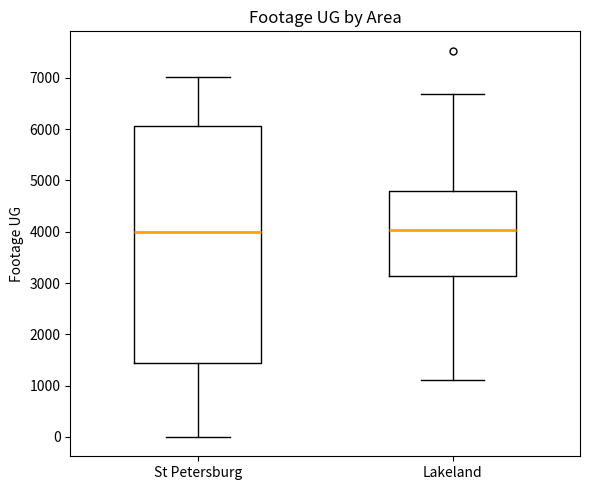

Reading left to right, transcribe this box plot: for each box, give where its median line is, the range the box spans, and where its two whiskers end, as read against the y-axis. The values are not printed on the chart, so give them approximately, as read against the axis.

St Petersburg: median 4000, box 1400 to 6100, whiskers 0 to 7000
Lakeland: median 4000, box 3100 to 4800, whiskers 1100 to 6700